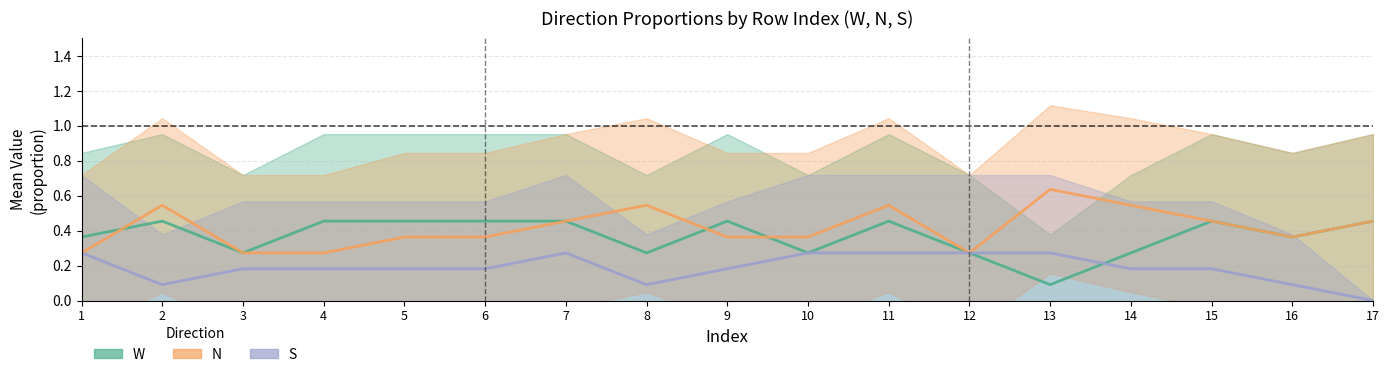

Which category has the lowest value in the W series?

13